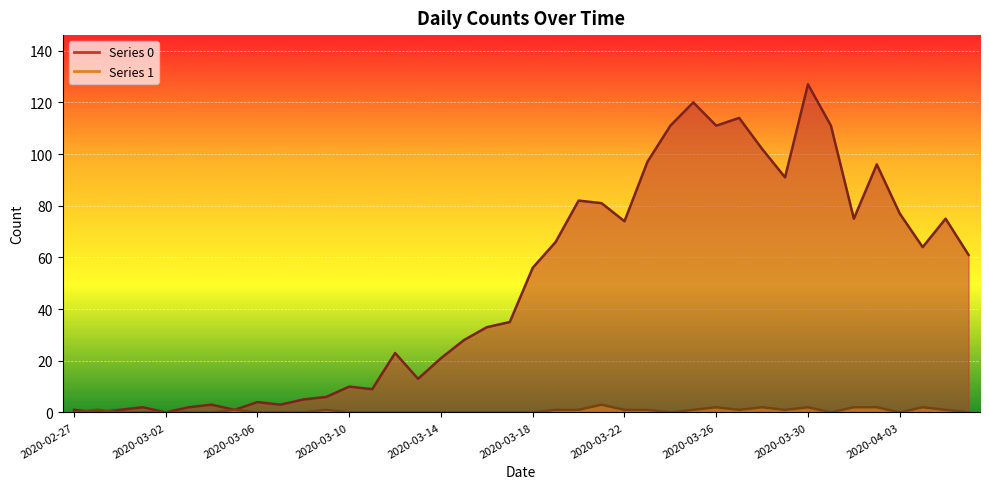

At which category does the chart reach its minimum across all series?

2020-02-28